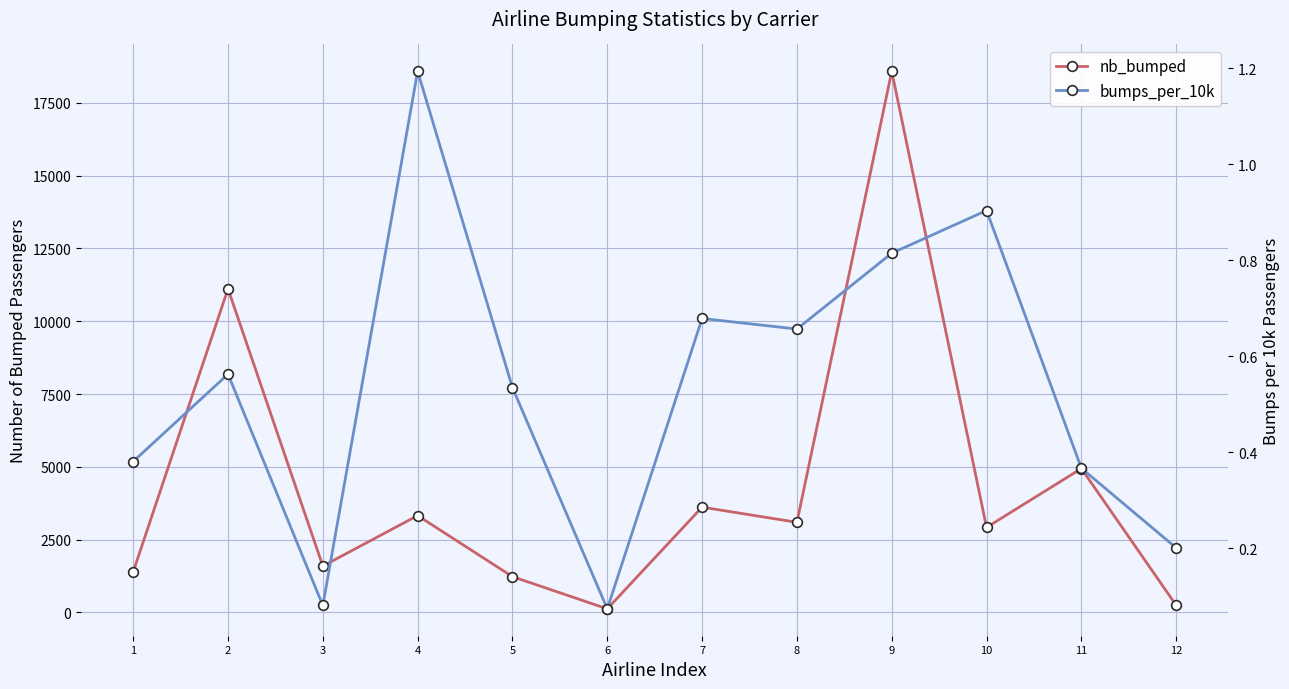

What is the difference between the second highest and minimum values in the bumps_per_10k series?

0.8